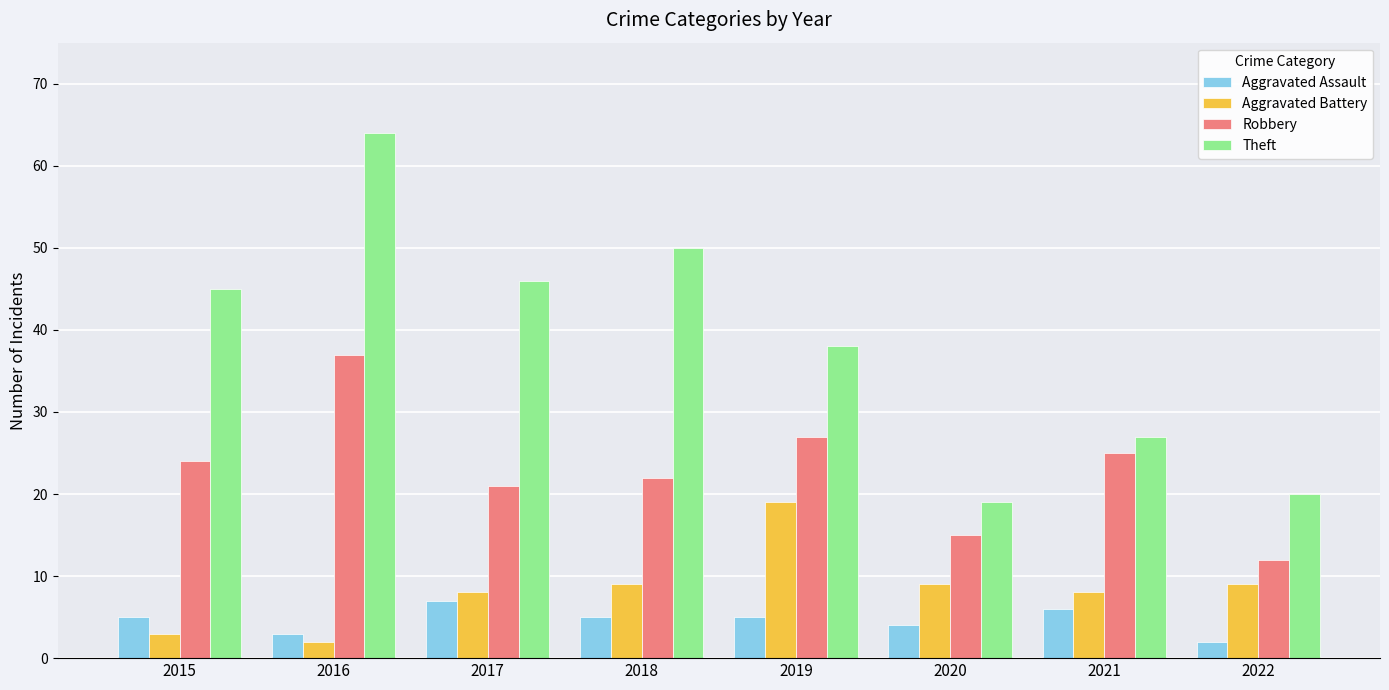

Is the value of Aggravated Assault at 2018 greater than the value of Theft at 2021?

No